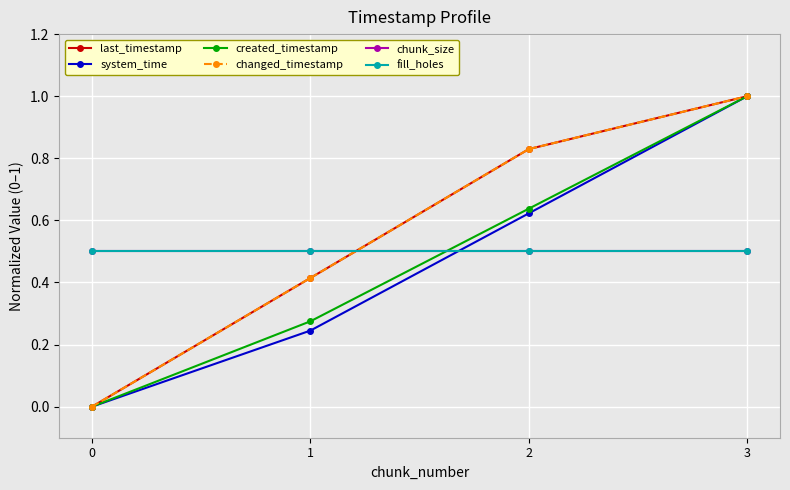

Does the chart have visible grid lines?

Yes